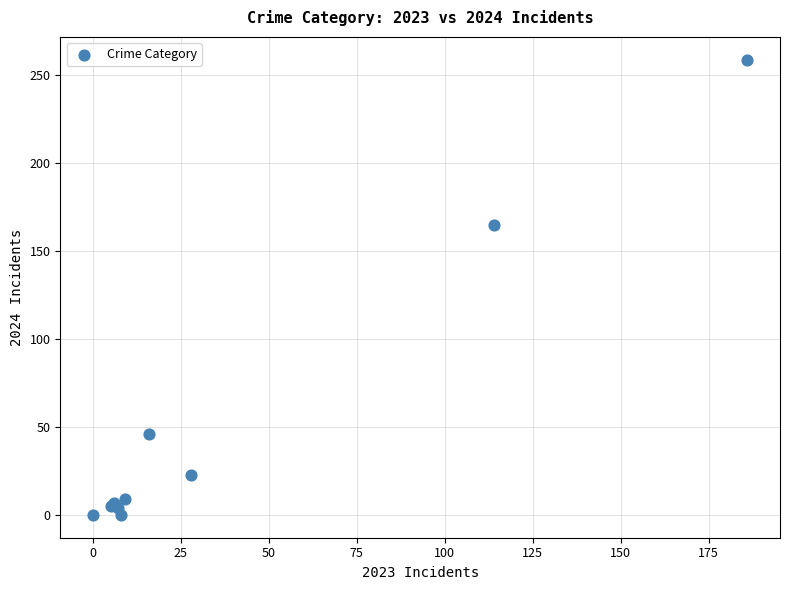

What Y value in the scatter plot is closest to 129?

165